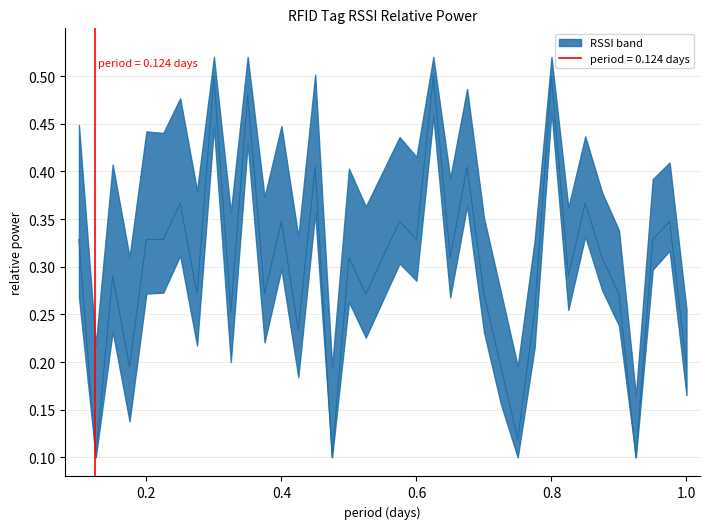

What is the value of the 5th point from the left?

0.3